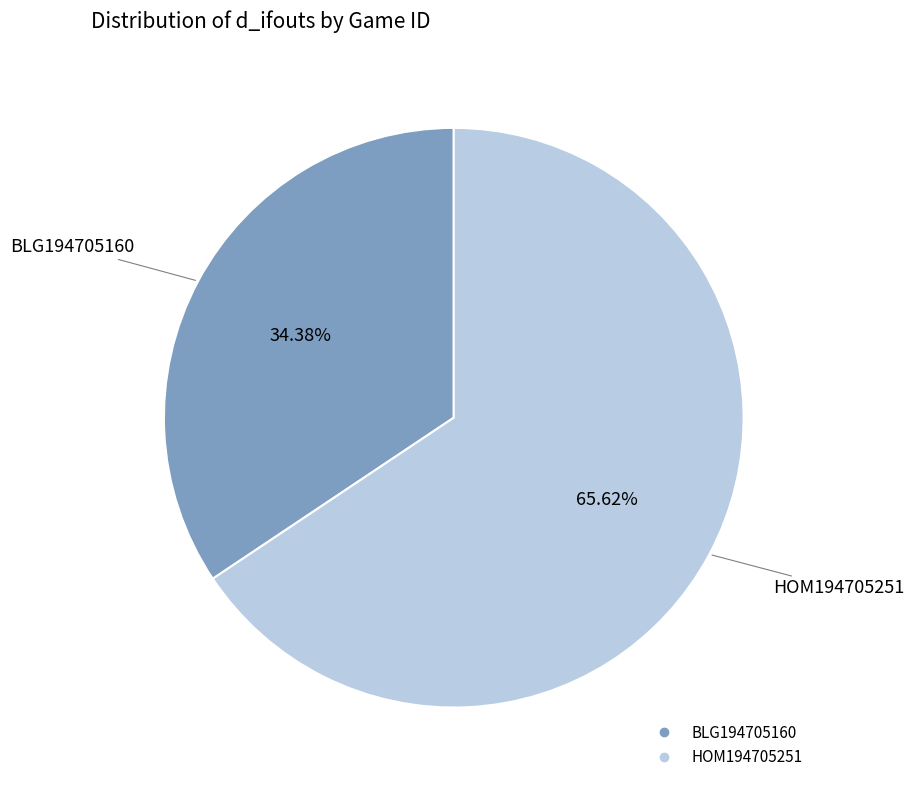

What percentage is NOT represented by BLG194705160?

65.6%